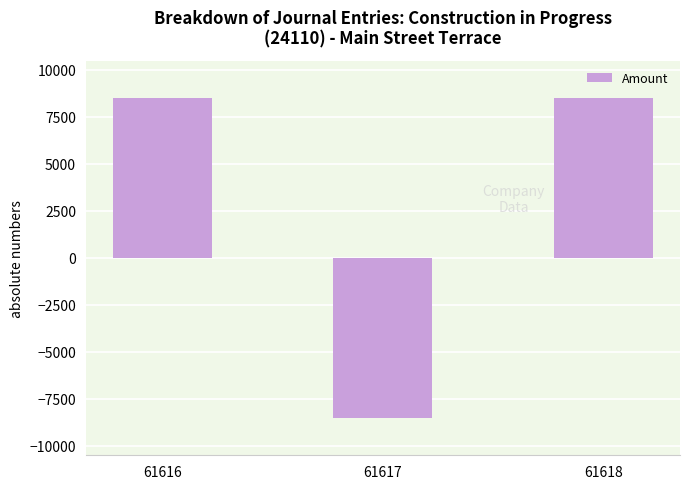

How many negative values are there?

1